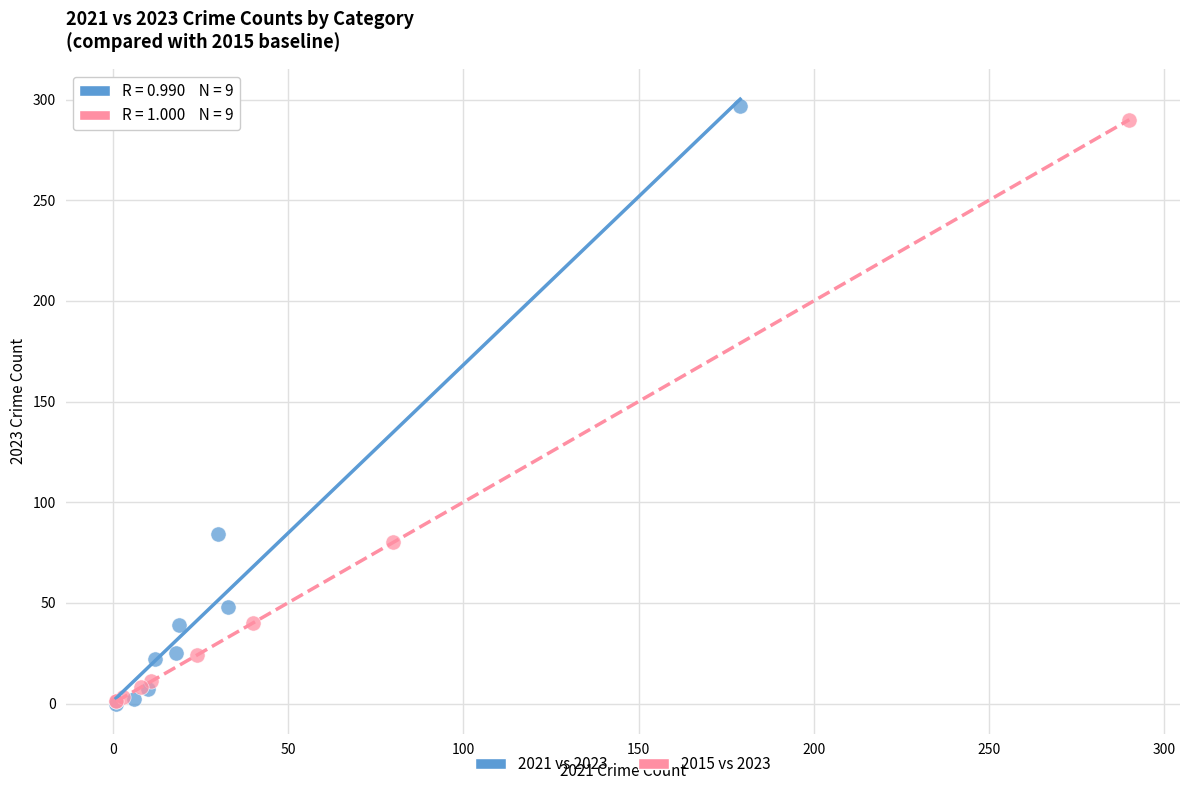

Which series has the largest Y range (max minus min)?

2021 vs 2023